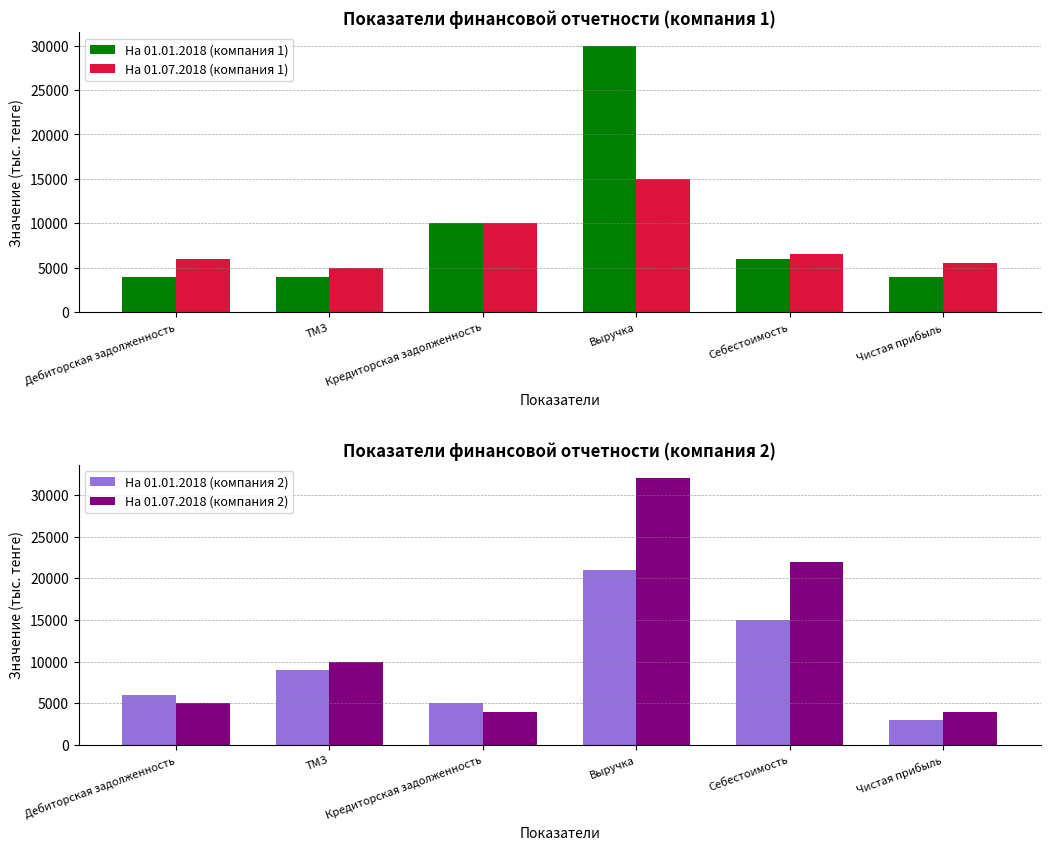

Is it true that На 01.01.2018 (компания 2) equals 21000 at Выручка?

True